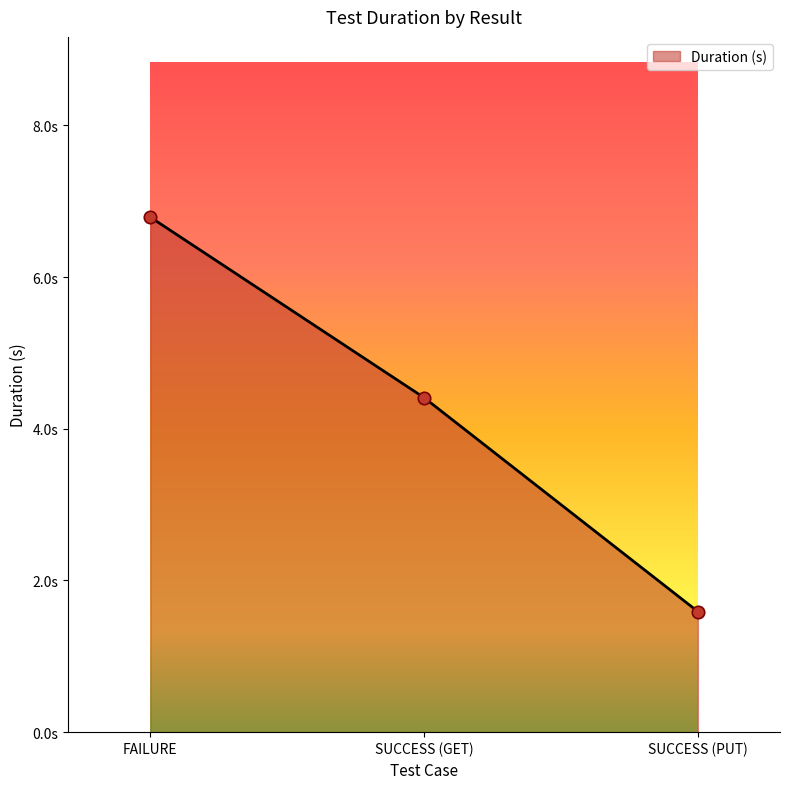

Between SUCCESS (PUT) and FAILURE, which is larger?

FAILURE